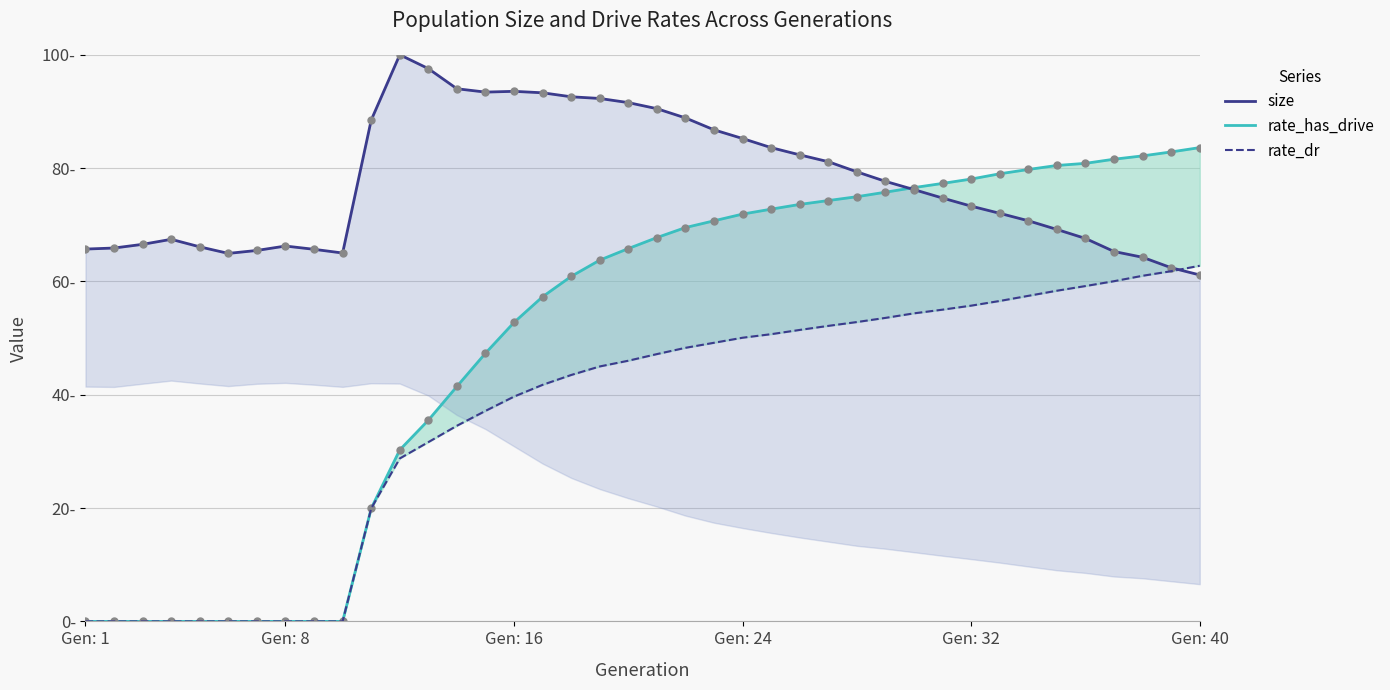

Reading right to left, what are all the values shown in this chart?

rate_has_drive line: 83.6	82.9	82.2	81.6	80.8	80.5	79.8	79.0	78.1	77.3	76.6	75.7	75.0	74.3	73.6	72.8	71.9	70.7	69.5	67.7	65.8	63.8	60.9	57.3	52.8	47.3	41.5	35.5	30.3	19.9	0.0	0.0	0.0	0.0	0.0	0.0	0.0	0.0	0.0	0.0
size: 61.1	62.4	64.3	65.3	67.6	69.2	70.7	72.0	73.3	74.7	76.2	77.7	79.3	81.1	82.3	83.6	85.2	86.8	88.9	90.5	91.6	92.3	92.6	93.3	93.5	93.4	94.0	97.6	100.0	88.5	65.0	65.7	66.2	65.5	64.9	66.1	67.4	66.5	65.9	65.7
rate_dr: 62.8	61.8	61.0	60.0	59.2	58.4	57.5	56.6	55.7	55.0	54.4	53.6	52.8	52.2	51.4	50.7	50.1	49.2	48.3	47.2	46.0	45.0	43.5	41.8	39.7	37.2	34.5	31.6	28.8	19.9	0.0	0.0	0.0	0.0	0.0	0.0	0.0	0.0	0.0	0.0